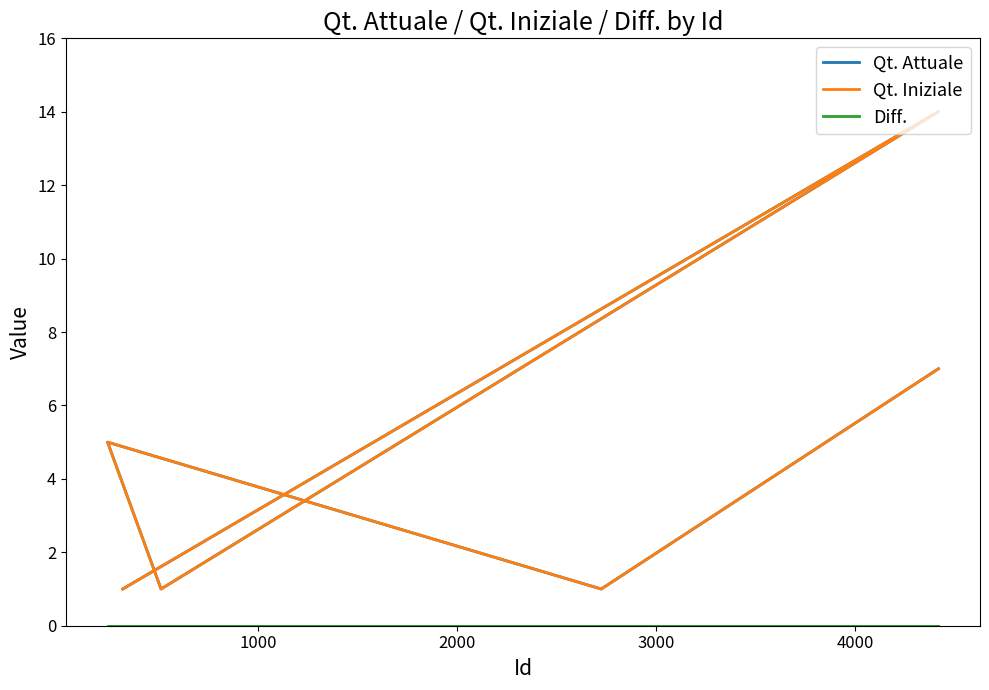

What is the greatest value displayed?

14